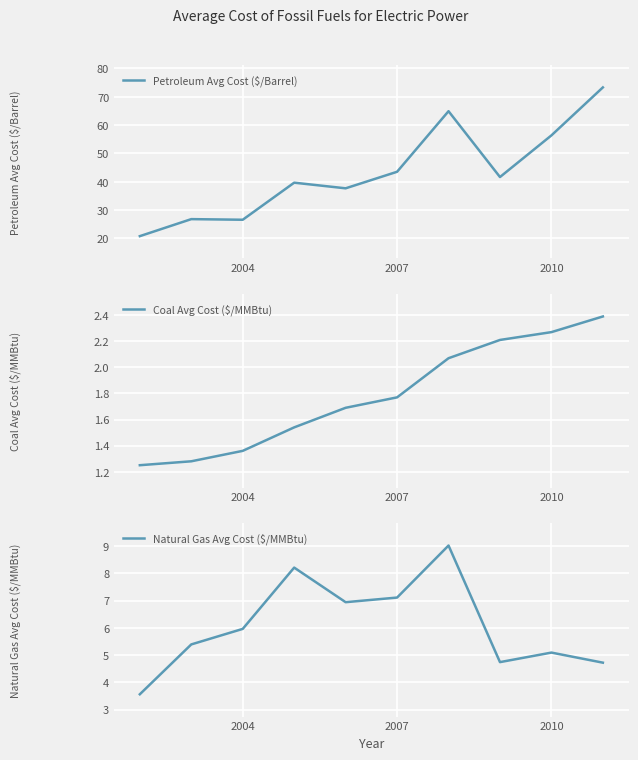

True or false: Natural Gas Avg Cost ($/MMBtu) and Petroleum Avg Cost ($/Barrel) intersect in this chart.

False